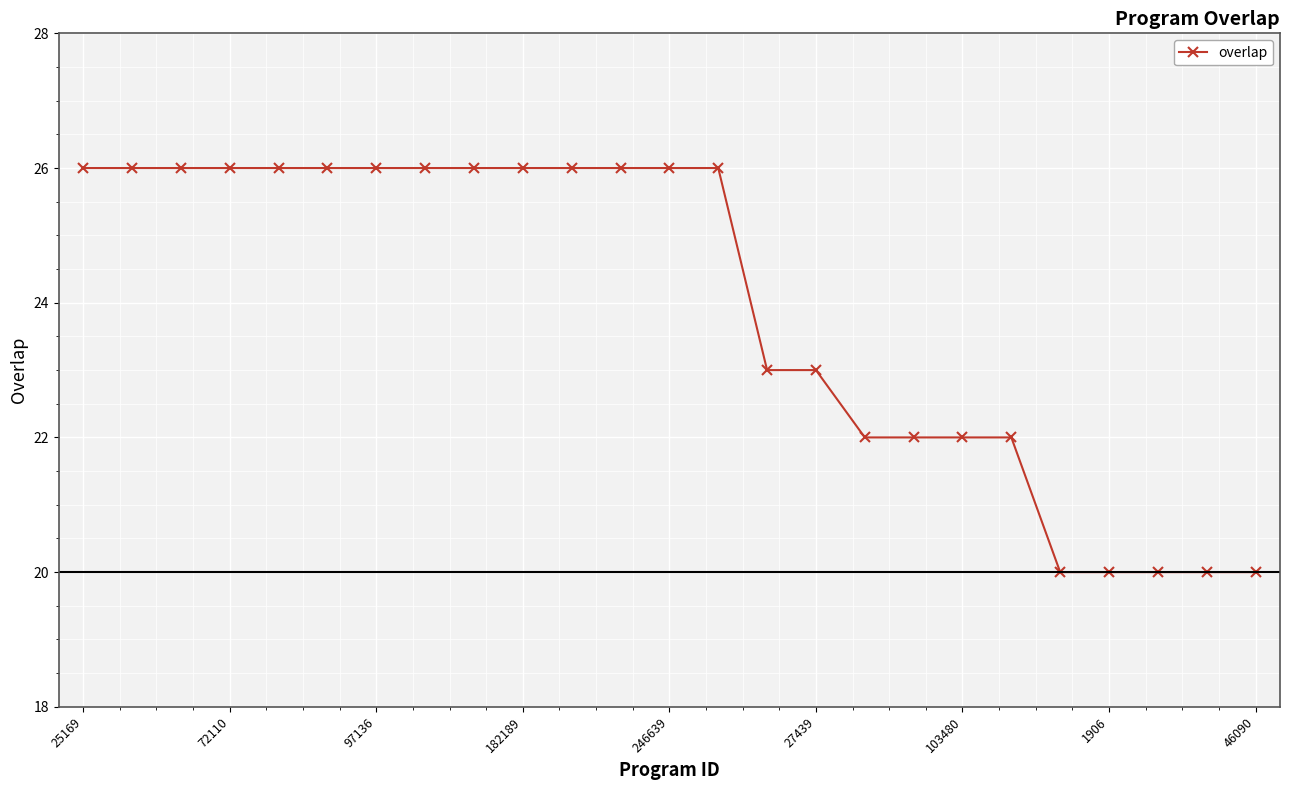

What is the minimum value shown in the chart?

20